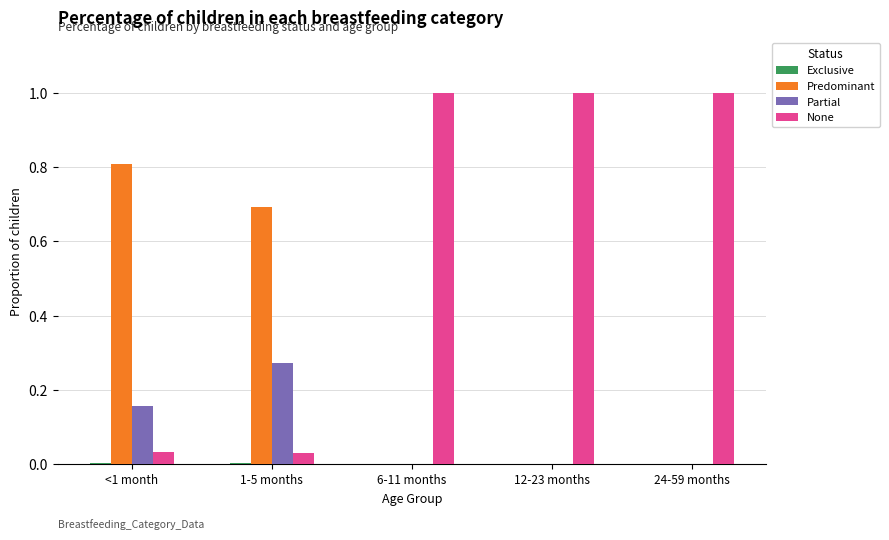

Does the chart contain stacked bars?

No